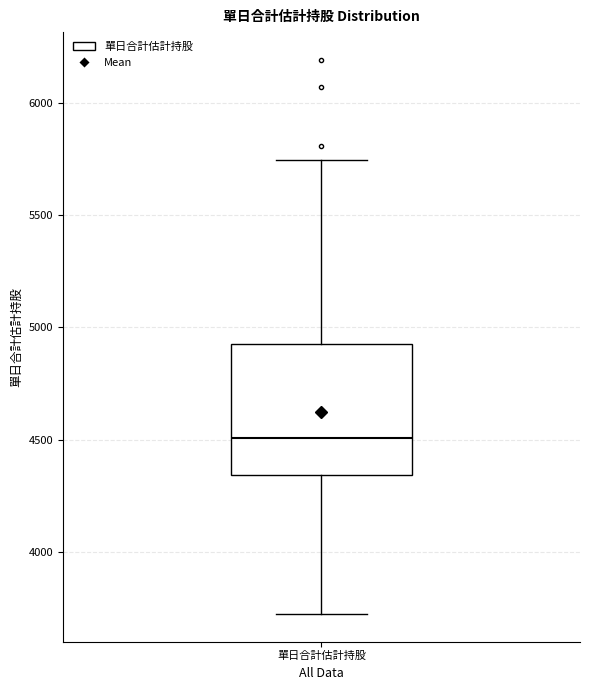

Read this box plot against the y-axis: the position of the median line, the range covered by the box, and the ends of both whiskers. The values are not printed on the chart, so give them approximately, as read against the axis.

median 4500, box 4350 to 4950, whiskers 3750 to 5750